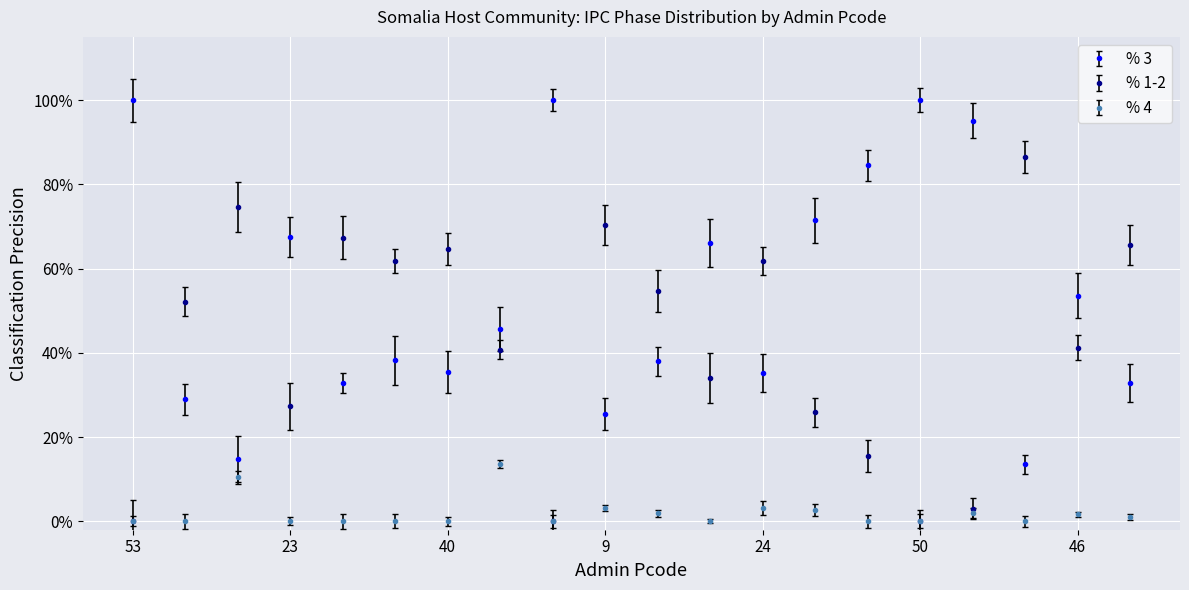

Reading right to left, extract all data points from this chart.

% 3: 29=0.3	46=0.5	51=0.1	13=1.0	50=1.0	37=0.8	38=0.7	24=0.4	25=0.7	41=0.4	9=0.3	5=1.0	8=0.5	40=0.4	31=0.4	39=0.3	23=0.7	47=0.1	19=0.3	53=1.0
% 1-2: 29=0.7	46=0.4	51=0.9	13=0.0	50=0.0	37=0.2	38=0.3	24=0.6	25=0.3	41=0.5	9=0.7	5=0.0	8=0.4	40=0.6	31=0.6	39=0.7	23=0.3	47=0.7	19=0.5	53=0.0
% 4: 29=0.0	46=0.0	51=0.0	13=0.0	50=0.0	37=0.0	38=0.0	24=0.0	25=0.0	41=0.0	9=0.0	5=0.0	8=0.1	40=0.0	31=0.0	39=0.0	23=0.0	47=0.1	19=0.0	53=0.0